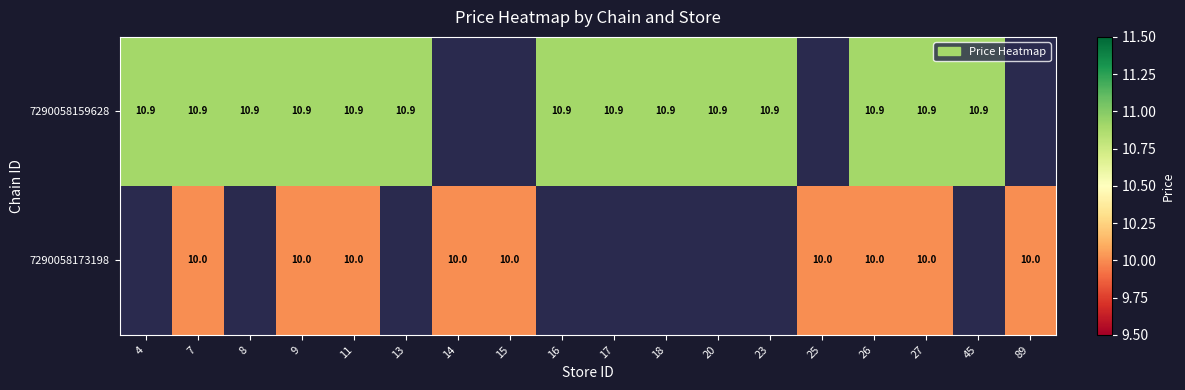

Is the value of 7290058173198 at 7 greater than the value of 7290058159628 at 45?

No